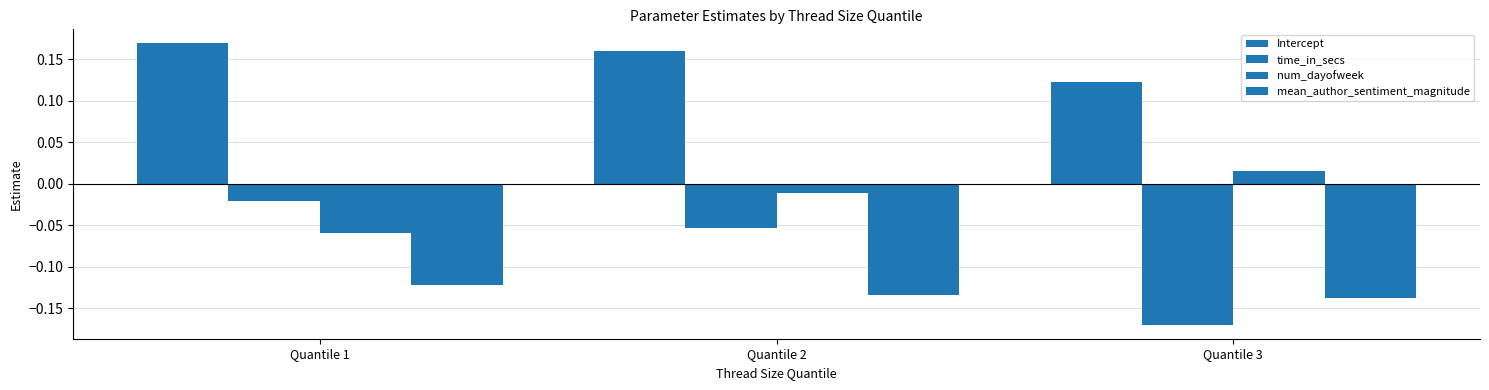

List the series in order of their peak value, highest first.

Intercept, num_dayofweek, time_in_secs, mean_author_sentiment_magnitude